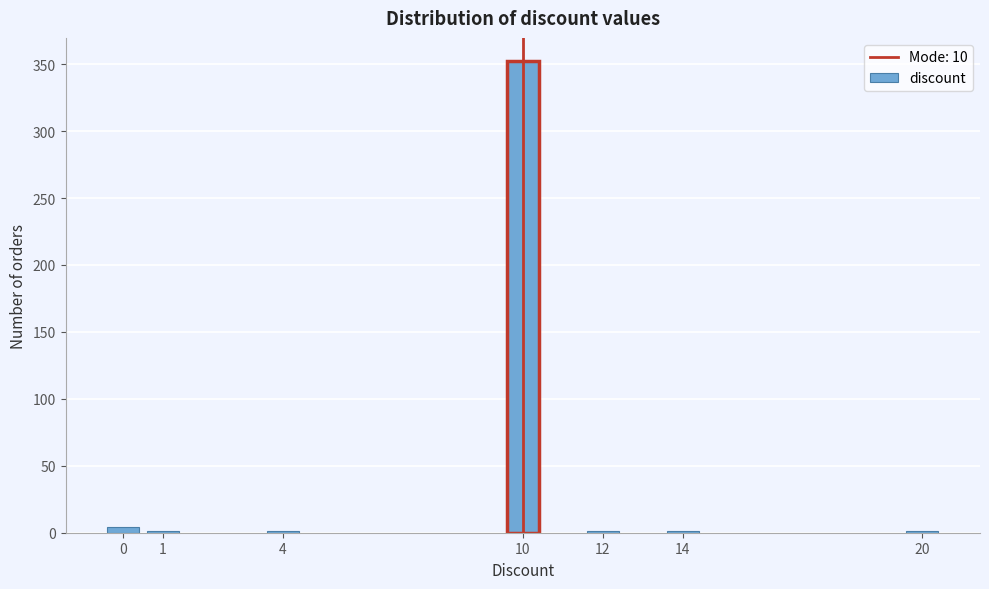

Reading right to left, what are all the values shown in this chart?

20=1	14=1	12=1	10=352	4=1	1=1	0=4